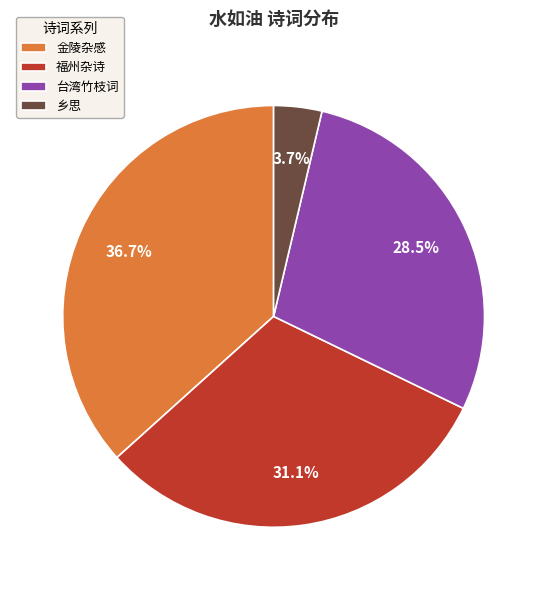

How much of the chart is everything except 福州杂诗?

68.9%